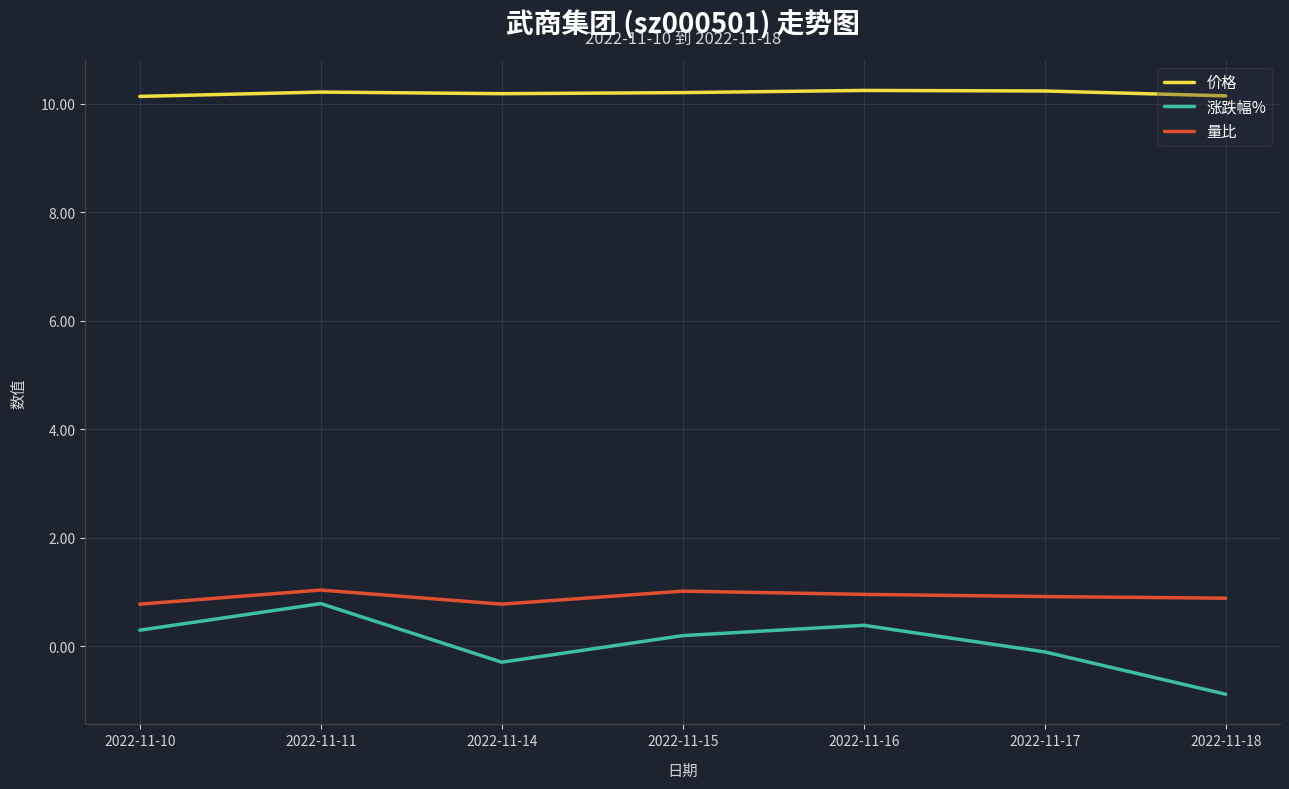

What is the difference between the highest and lowest values at 2022-11-10?

9.8